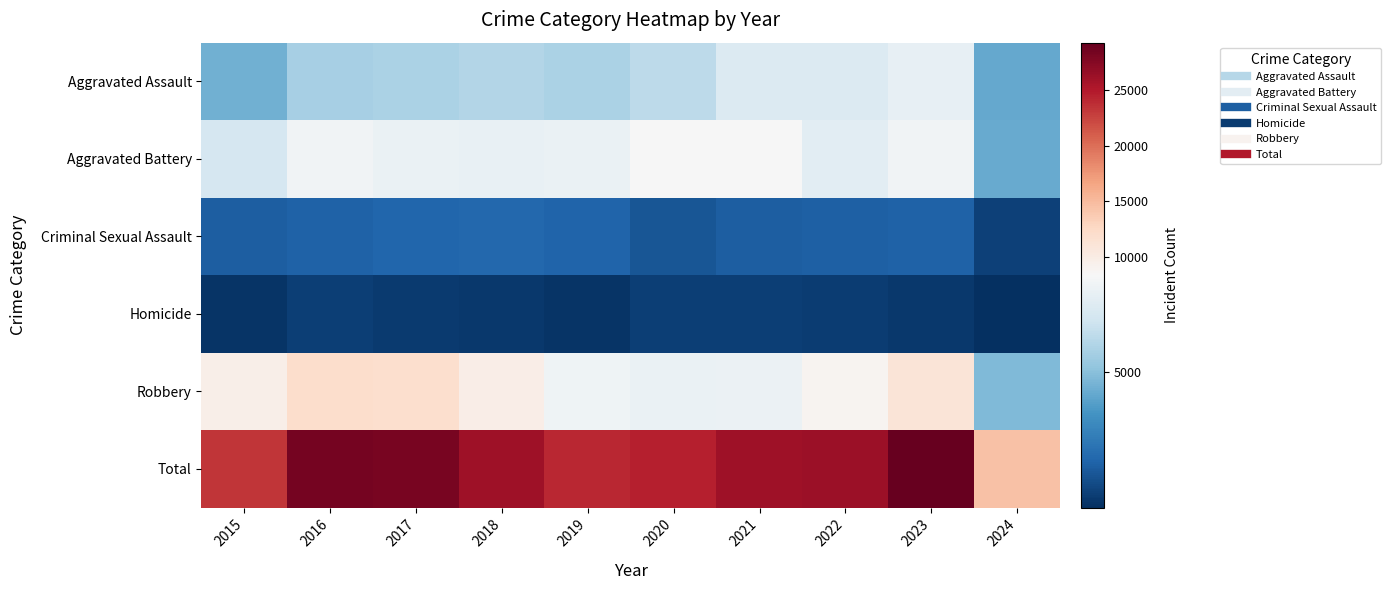

Between 2020 and 2017, which is larger?

2020